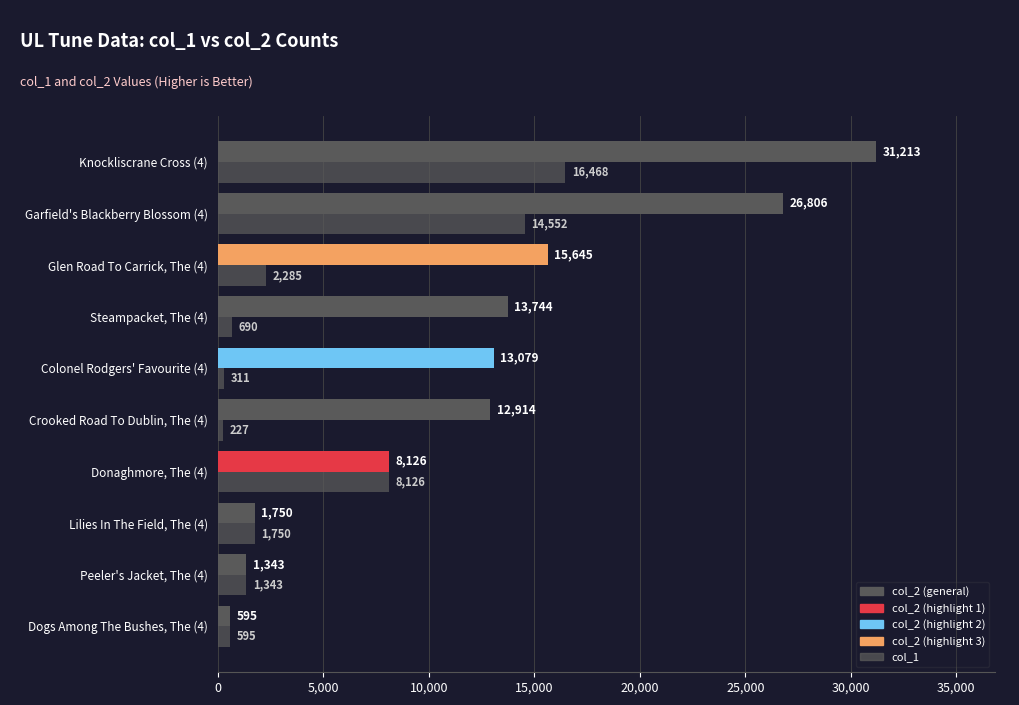

How many categories are shown in the chart?

10